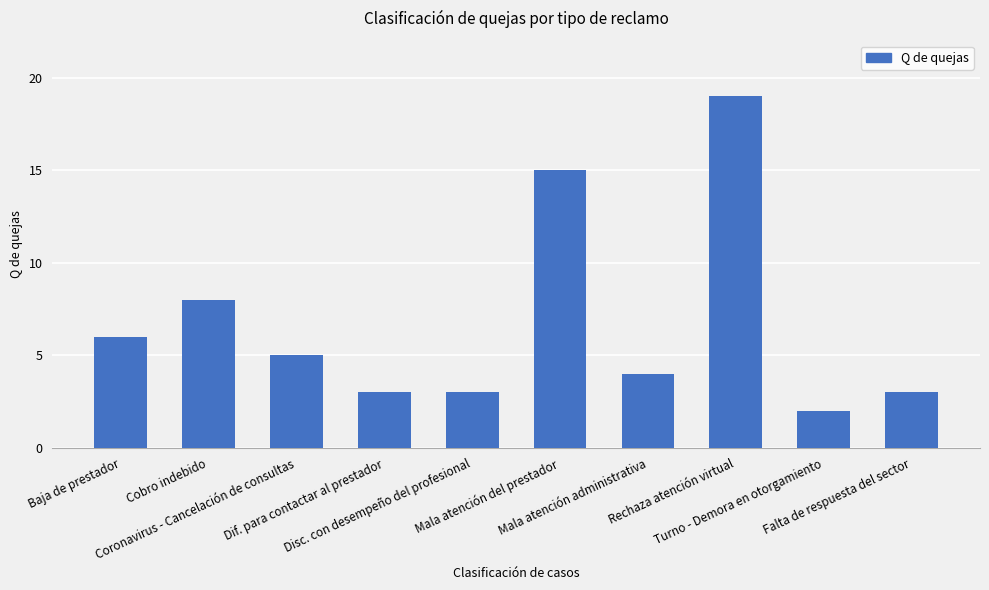

Reading right to left, transcribe all the data shown in this chart.

Falta de respuesta del sector=3	Turno - Demora en otorgamiento=2	Rechaza atención virtual=19	Mala atención administrativa=4	Mala atención del prestador=15	Disc. con desempeño del profesional=3	Dif. para contactar al prestador=3	Coronavirus - Cancelación de consultas=5	Cobro indebido=8	Baja de prestador=6